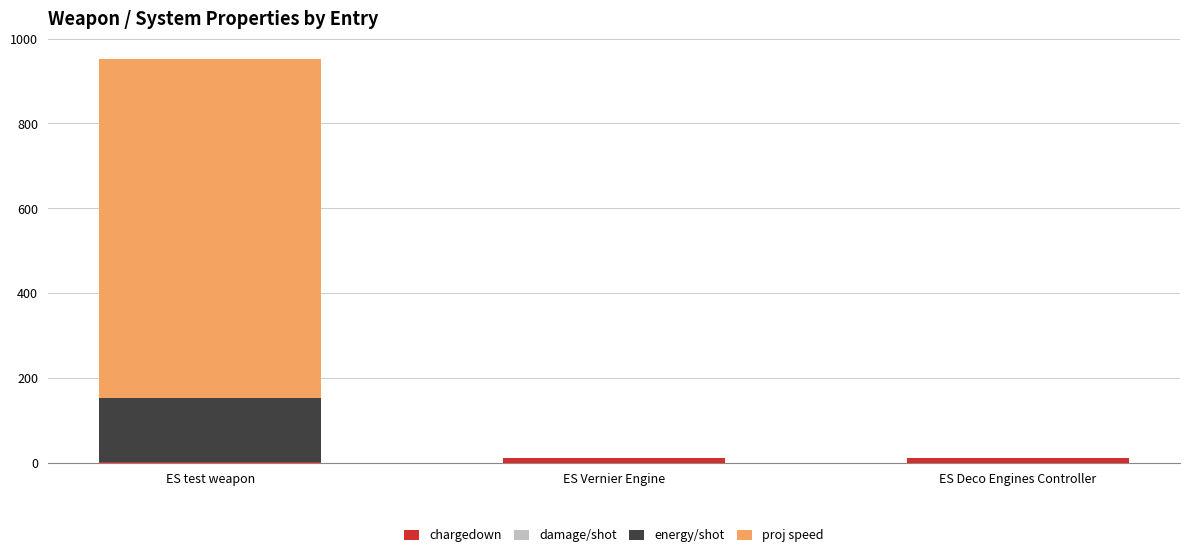

Are the bars horizontal?

No